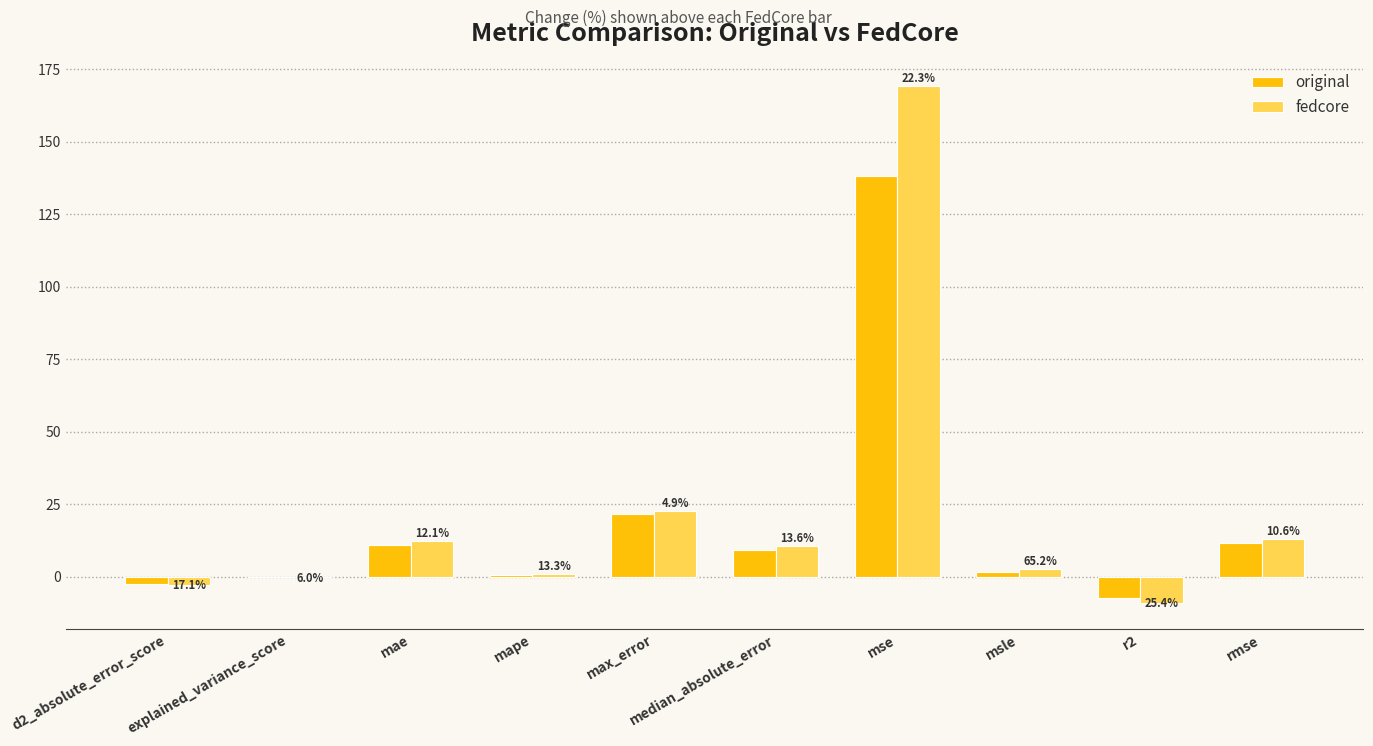

Are the bars horizontal?

No